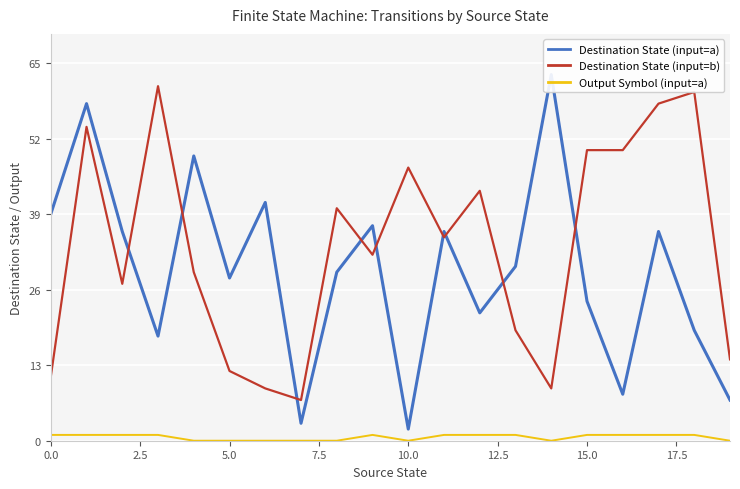

True or false: Output Symbol (input=a) has a value of 0 at 10.0.

True